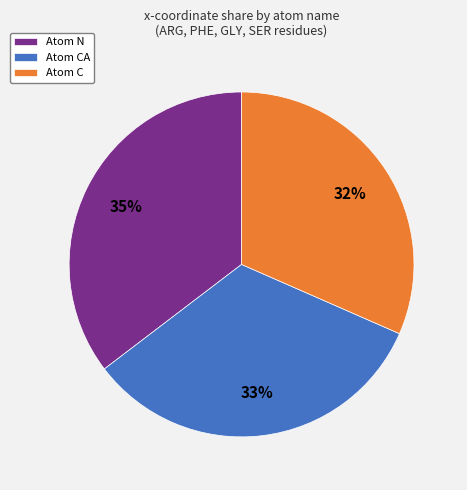

Which slice is the largest?

Atom N